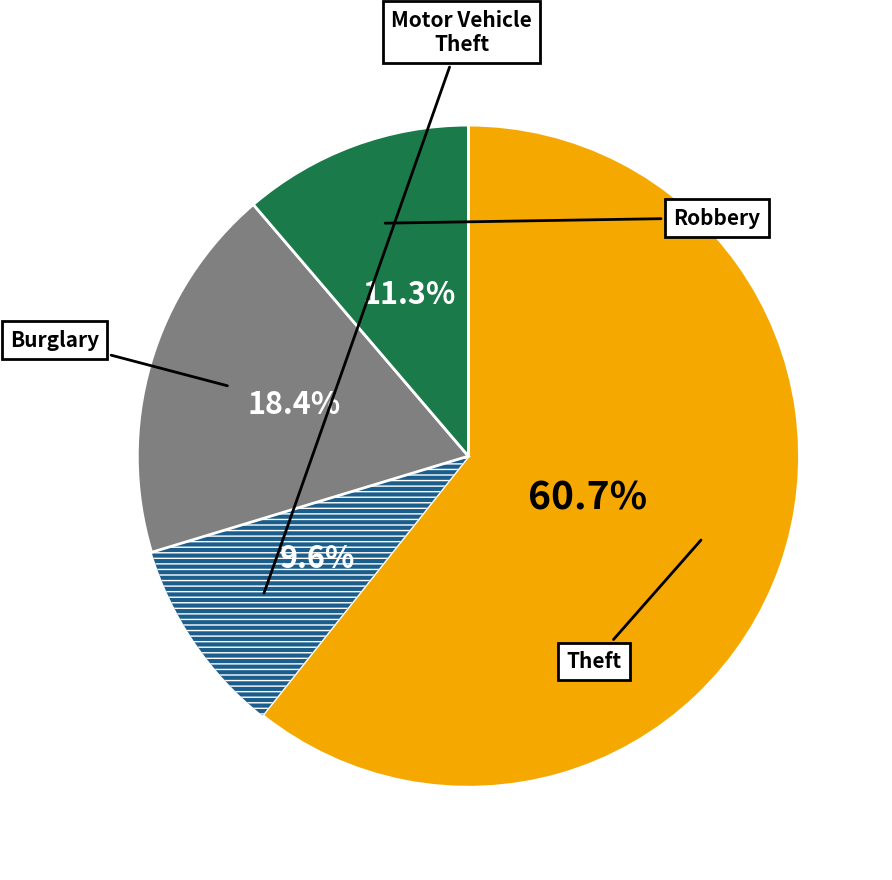

To the nearest percent, what is the average slice percentage?

25%